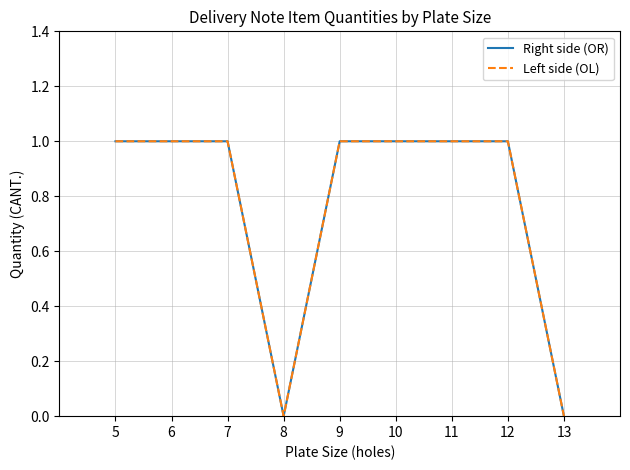

At which category does Left side (OL) reach its first local valley?

8